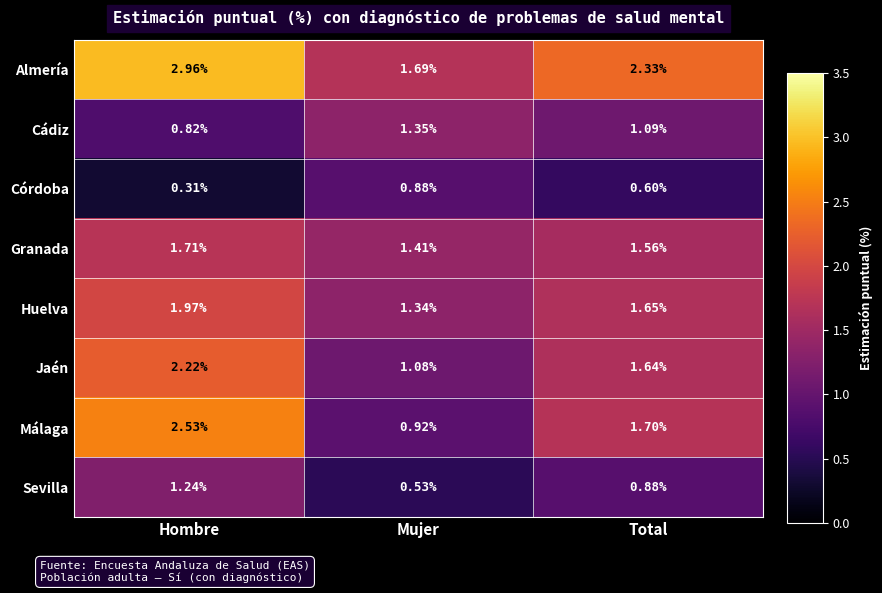

List the series in order of their peak value, highest first.

Almería, Málaga, Jaén, Huelva, Granada, Cádiz, Sevilla, Córdoba